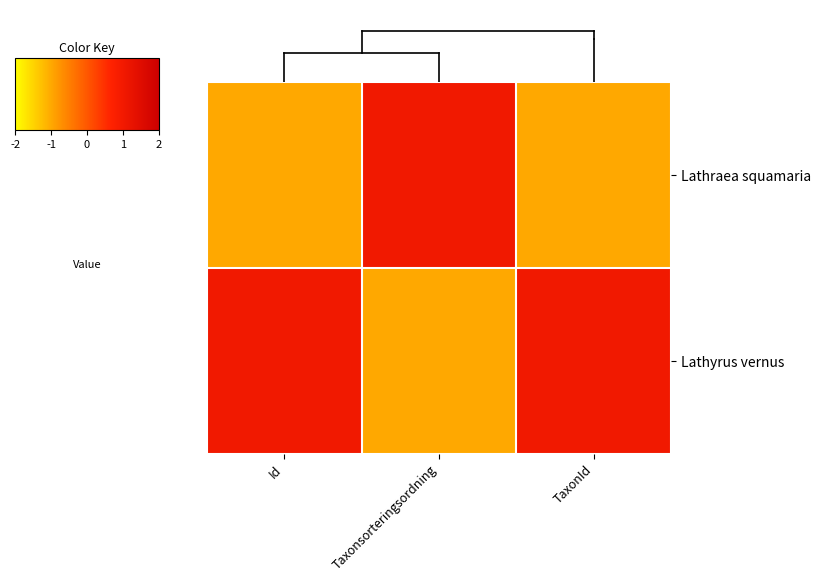

Reading left to right, transcribe all the data shown in this chart.

Lathraea squamaria: Id=-1	Taxonsorteringsordning=1	TaxonId=-1
Lathyrus vernus: Id=1	Taxonsorteringsordning=-1	TaxonId=1